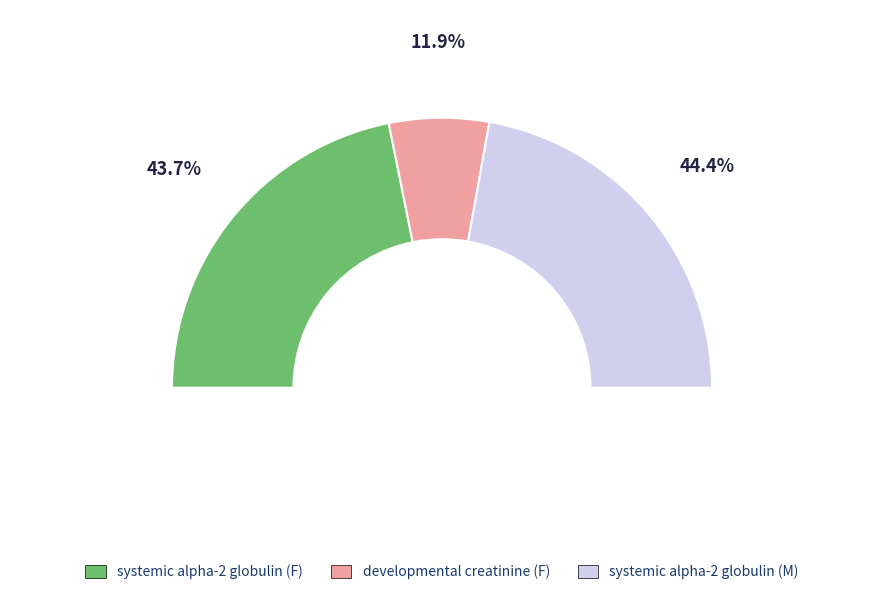

What is the largest slice in the pie chart?

systemic (alpha-2 globulin M)